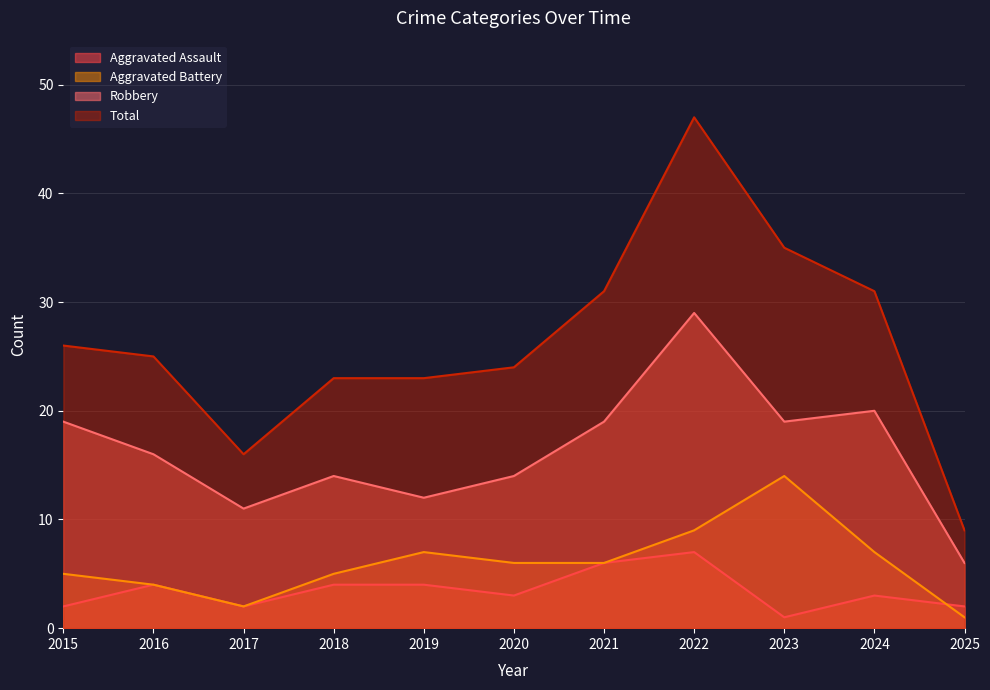

What is the minimum value for Aggravated Battery?

1